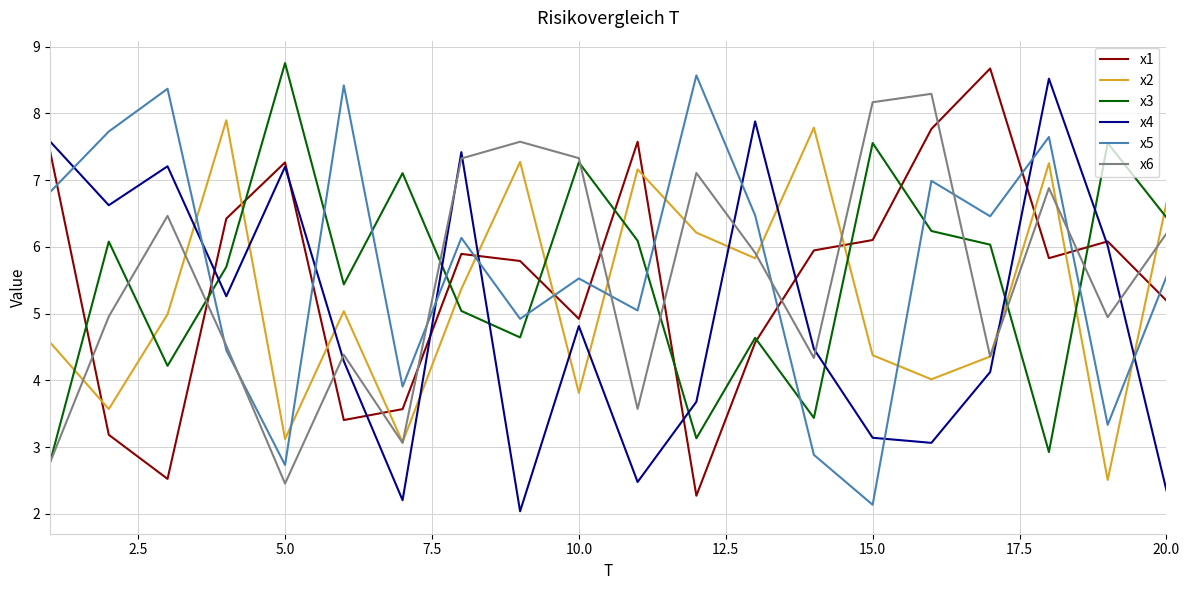

What is the minimum value shown in the chart?

2.0